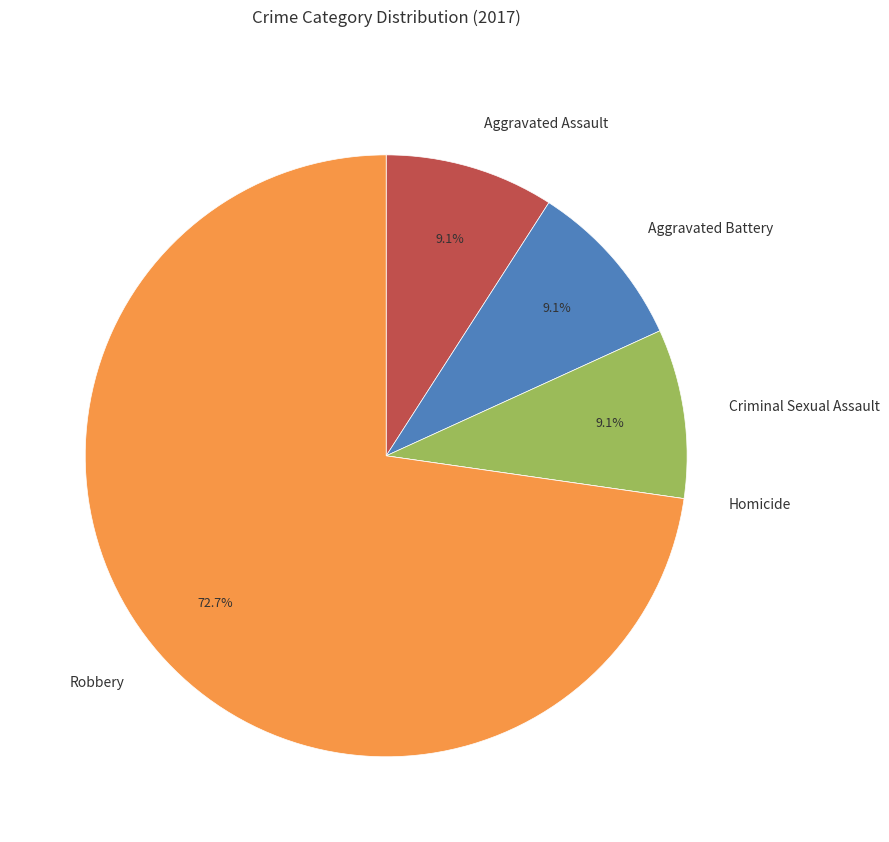

Which category has the biggest portion of the pie?

Robbery